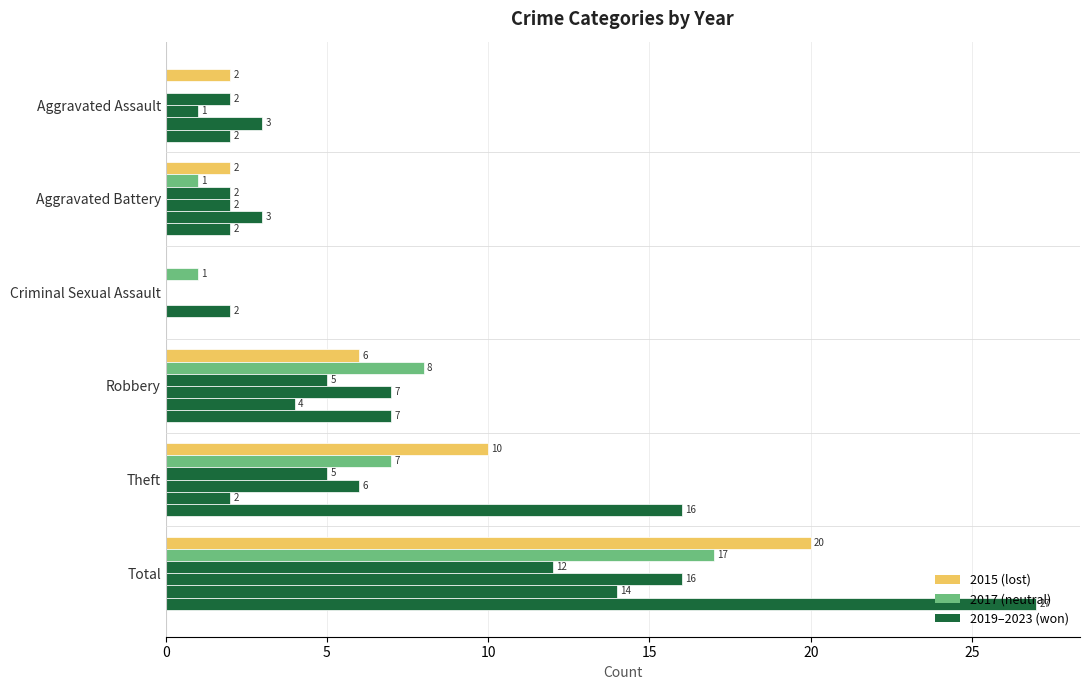

What is the label of the 2nd bar from the right?

Theft